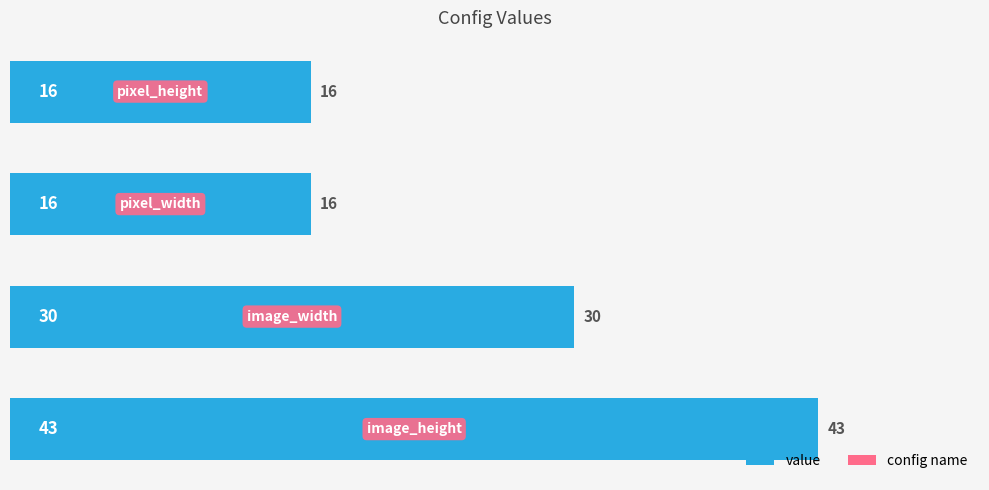

What is the difference between the second highest and second lowest values?

14